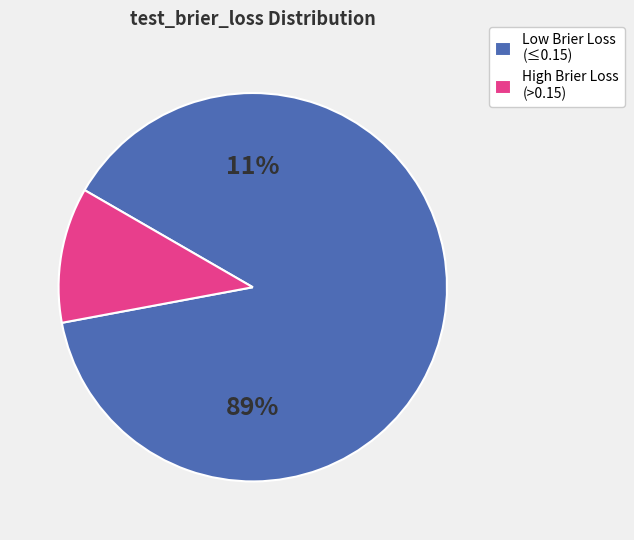

Is it true that P1=5 is 1% of the pie?

False